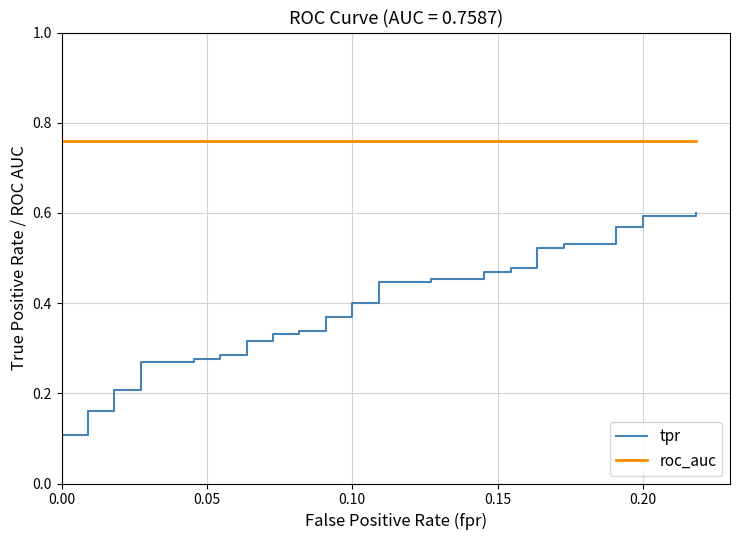

What is the label of the 21st point from the left?

0.10